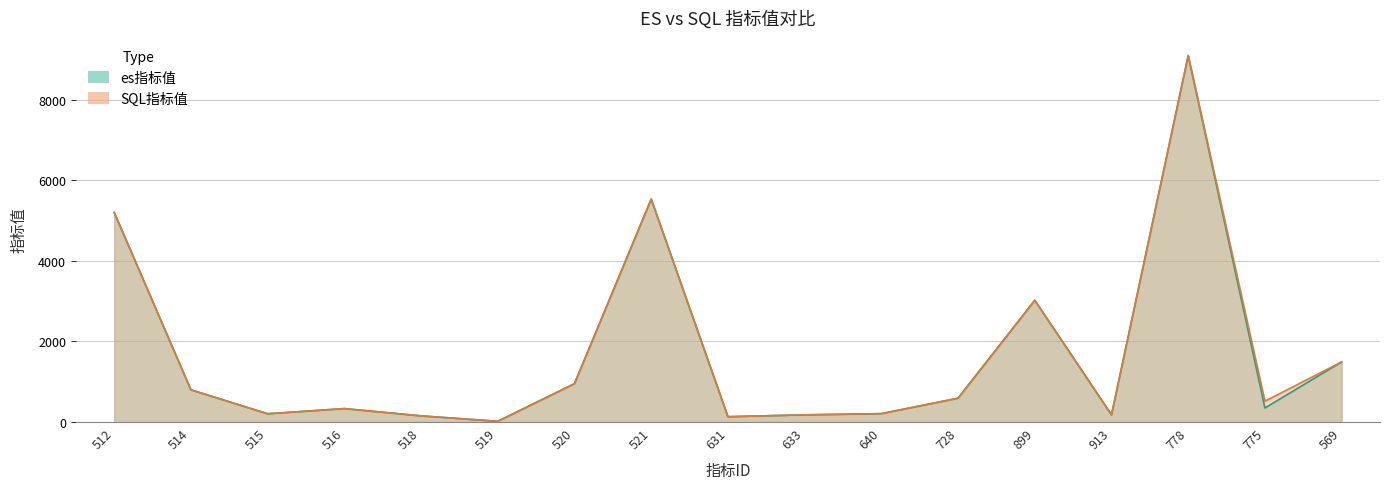

List the labels in order of es指标值 value, largest first.

778, 521, 512, 899, 569, 520, 514, 728, 775, 516, 640, 515, 633, 913, 518, 631, 519